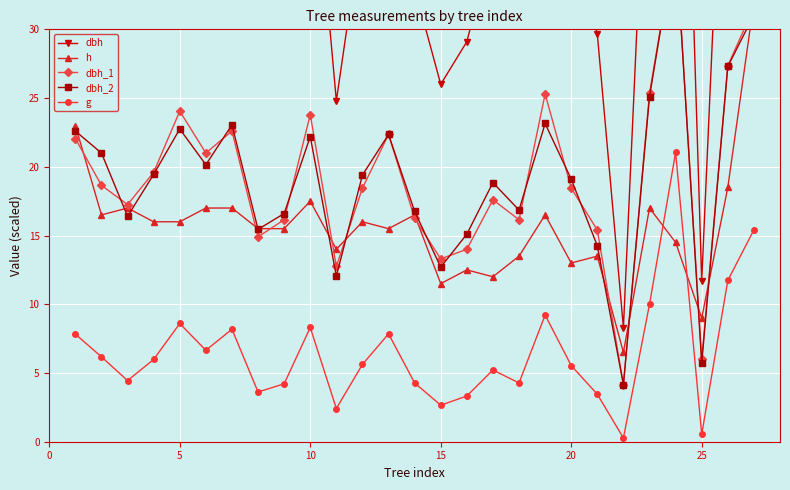

In g, how many points are higher than both neighbors (excluding endpoints)?

7